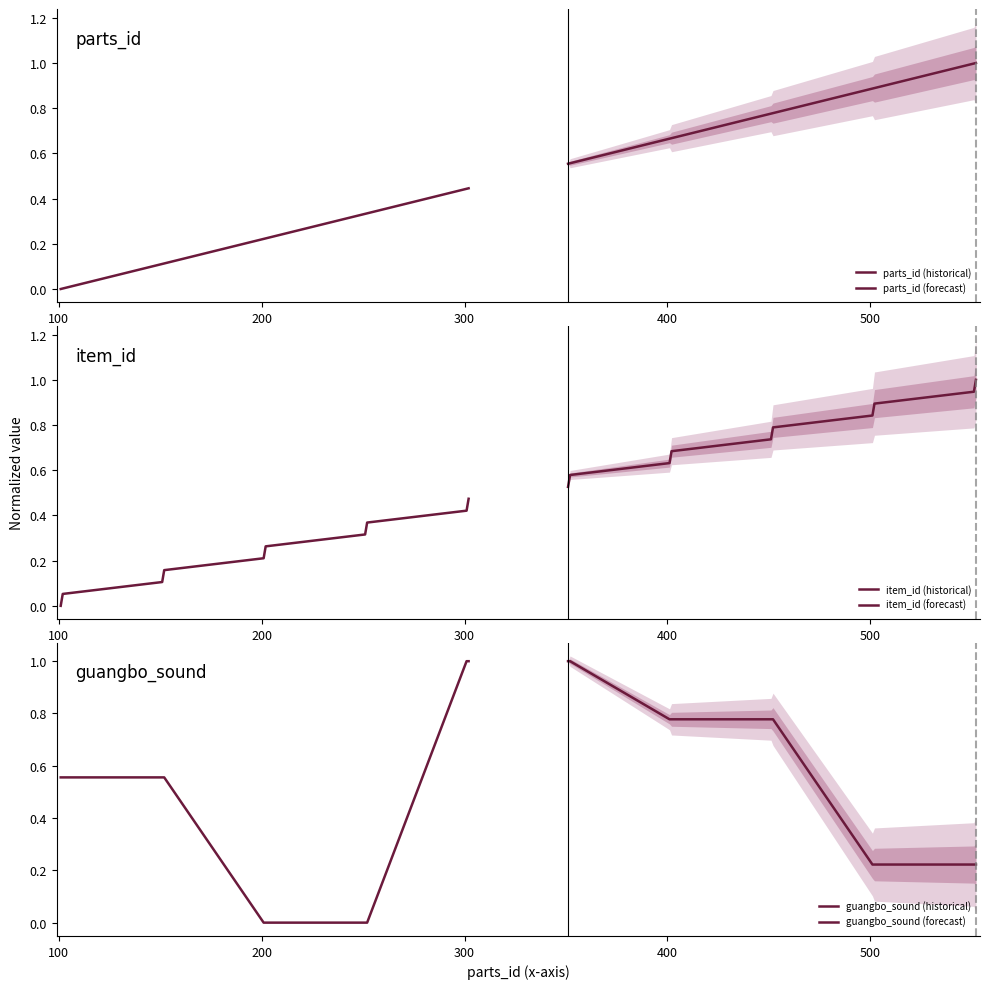

How many intersections are there between parts_id (historical) and guangbo_sound (historical)?

2